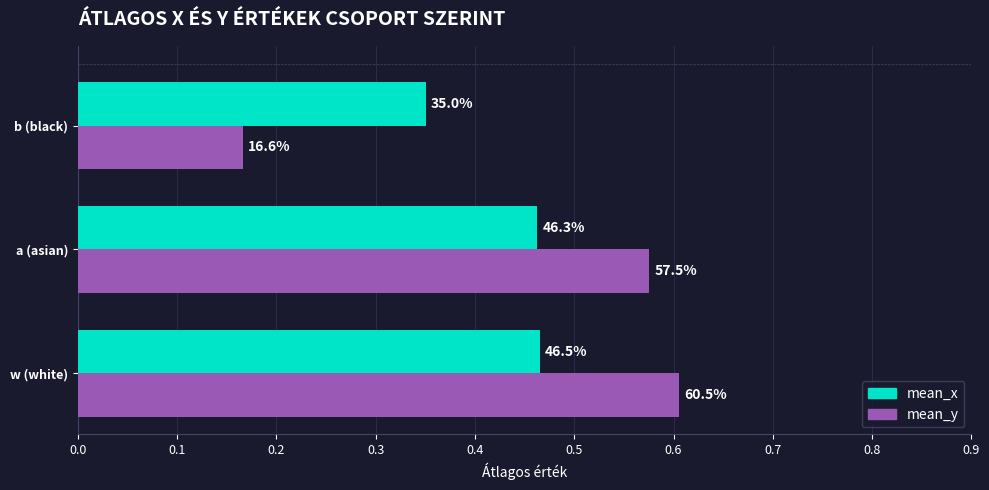

What are all the series names shown in the legend?

mean_x, mean_y